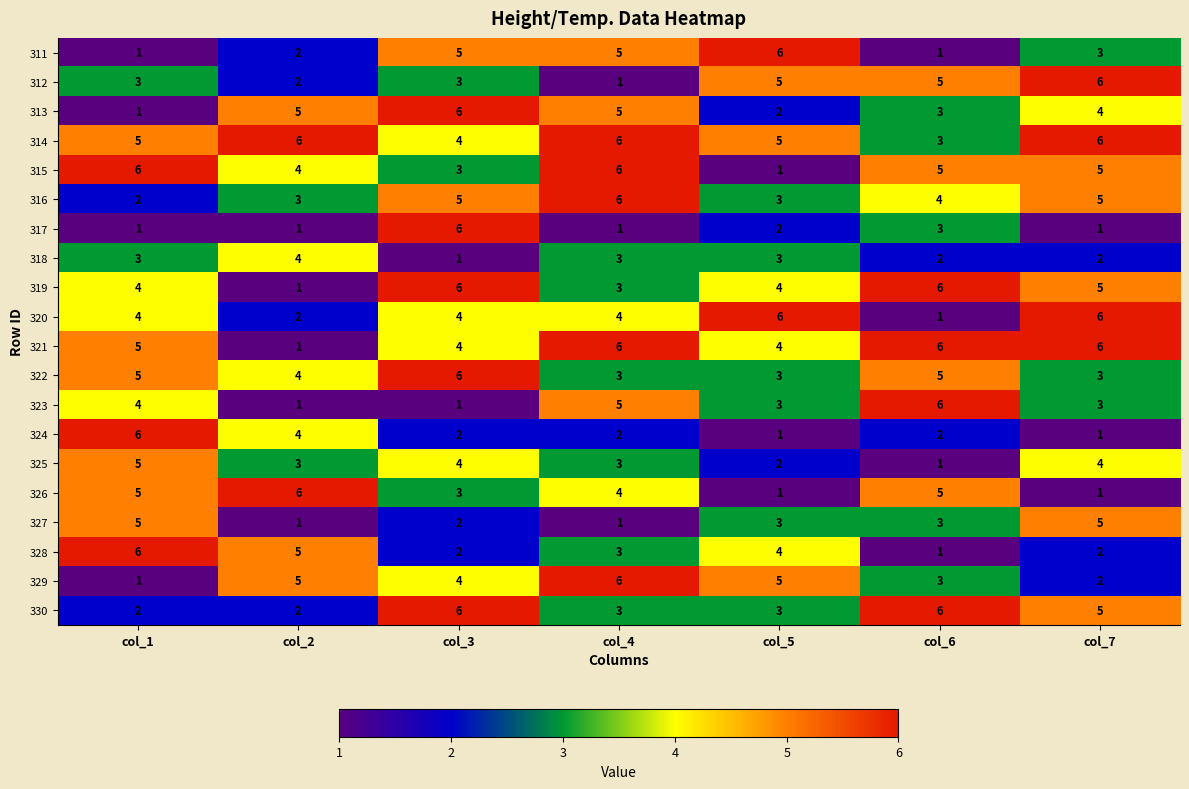

At which category is the sum across all series the highest?

col_3